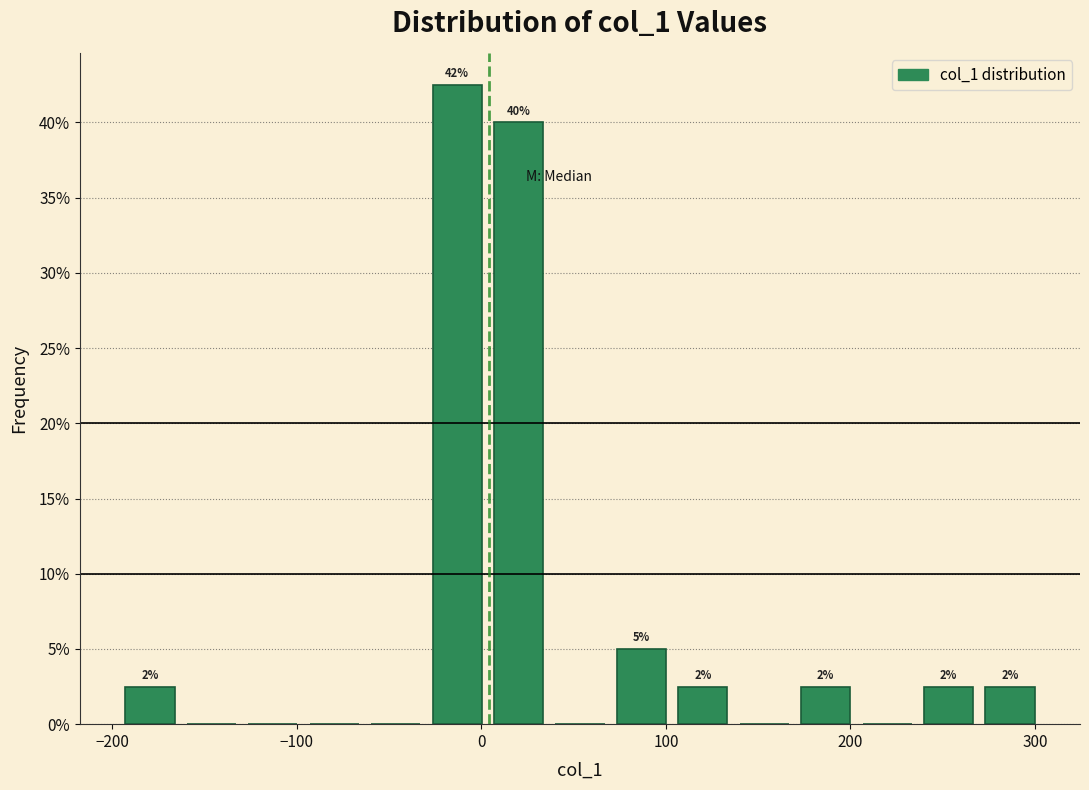

Around what value on the x-axis is the tallest bar? Give the approximate position of its centre, as read against the axis.

-10